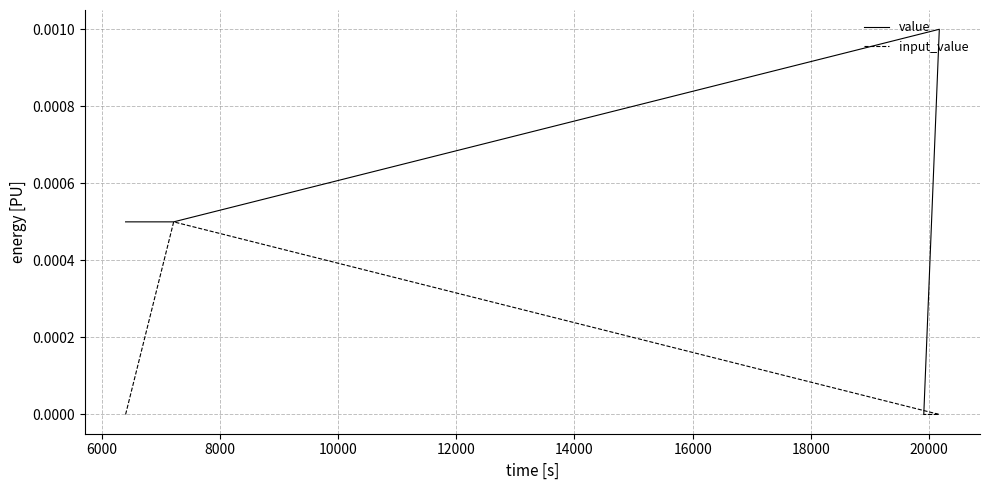

True or false: input_value and value intersect in this chart.

False